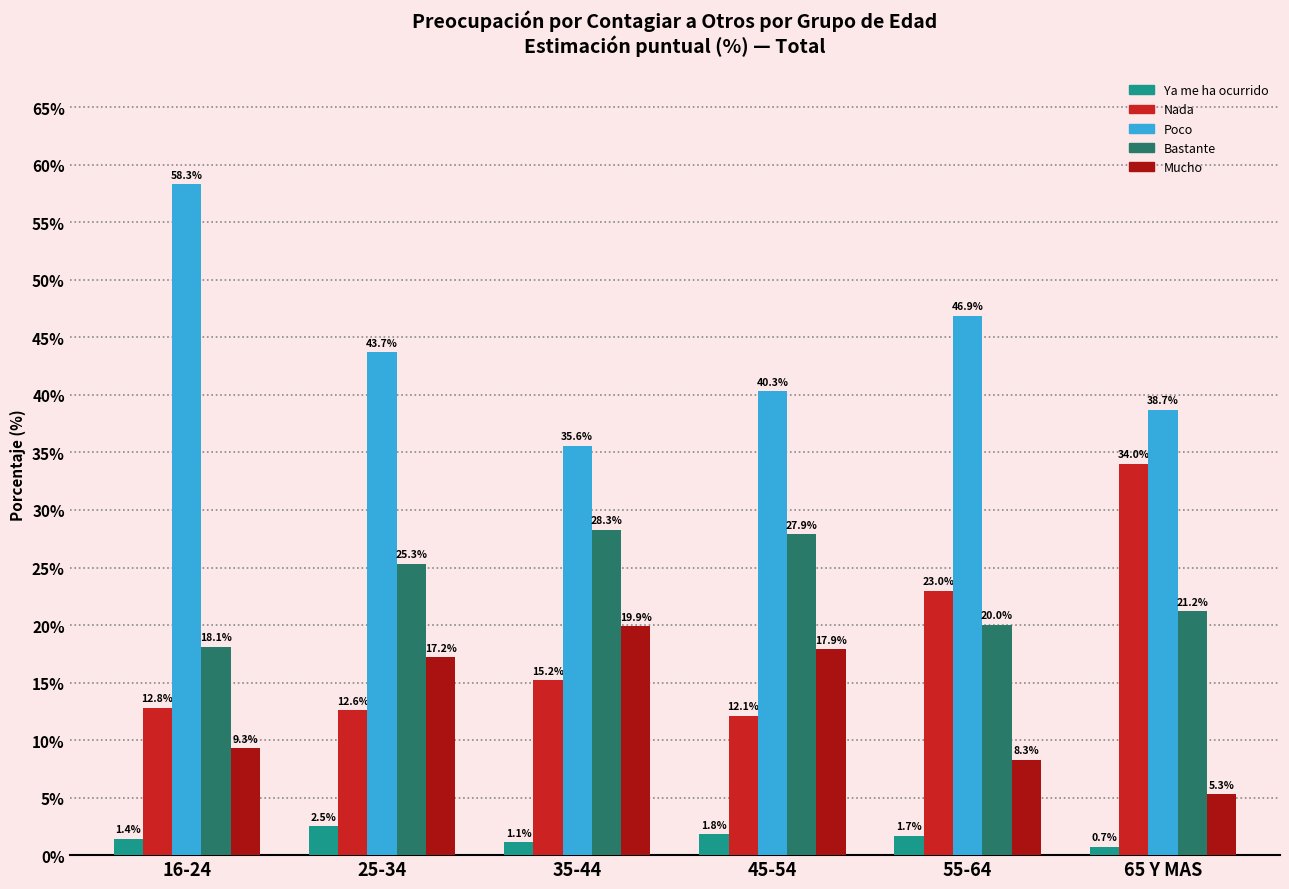

What is the difference between the maximum and second lowest values in the Mucho series?

11.6